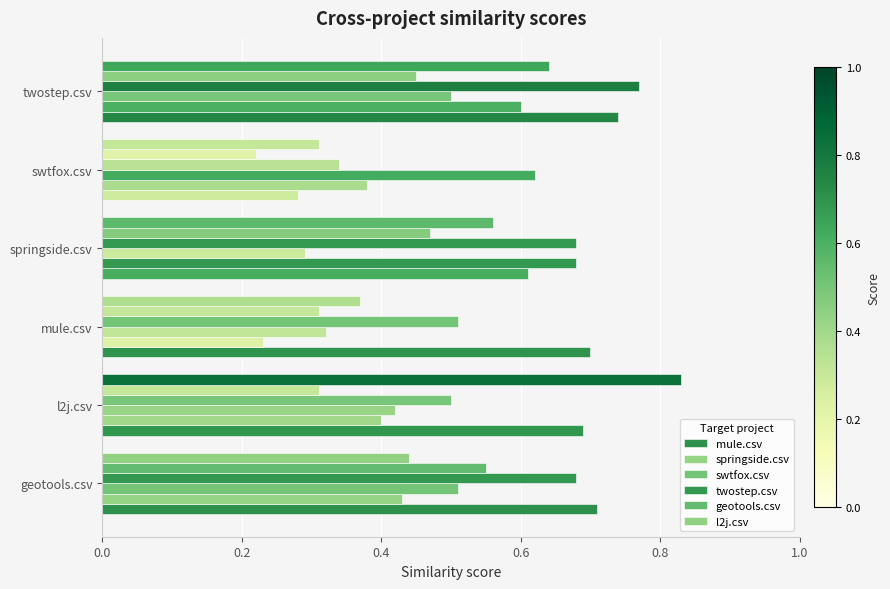

What position from the right is springside.csv?

3